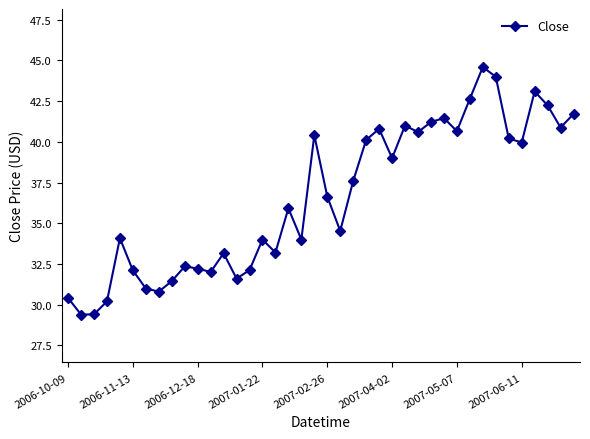

What is the value of the 2nd point from the left?

29.4